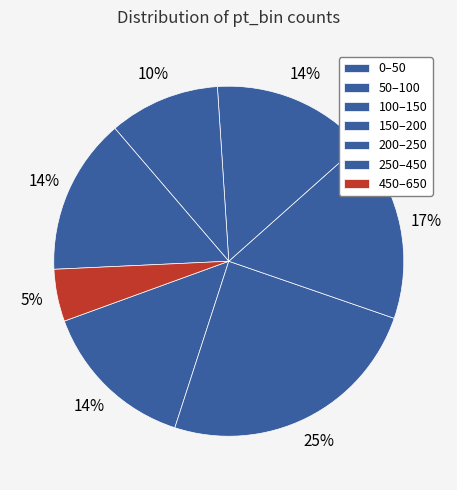

What percentage do 450–650 and 250–450 together represent?

19.3%